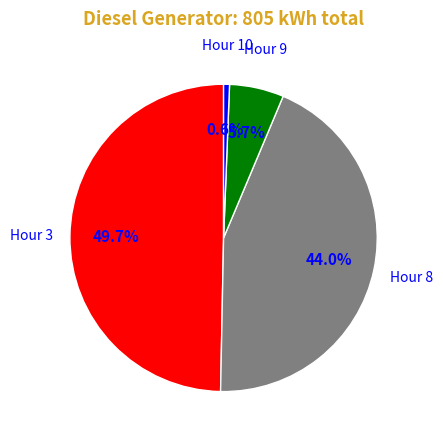

Which has a higher value, Hour 10 or Hour 8?

Hour 8